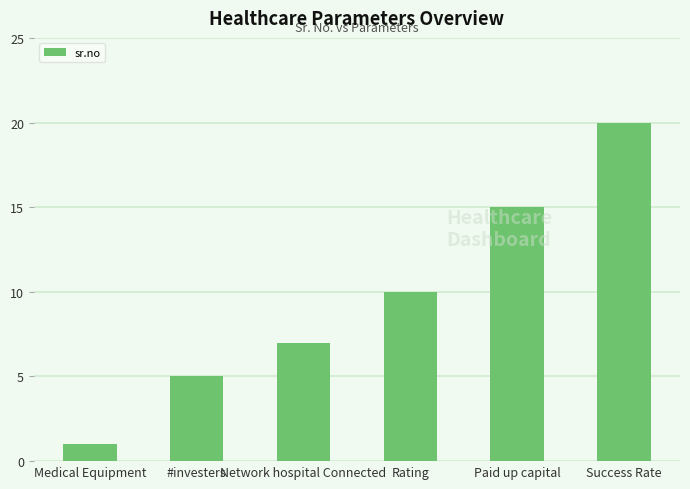

Count the number of data series in this chart.

1